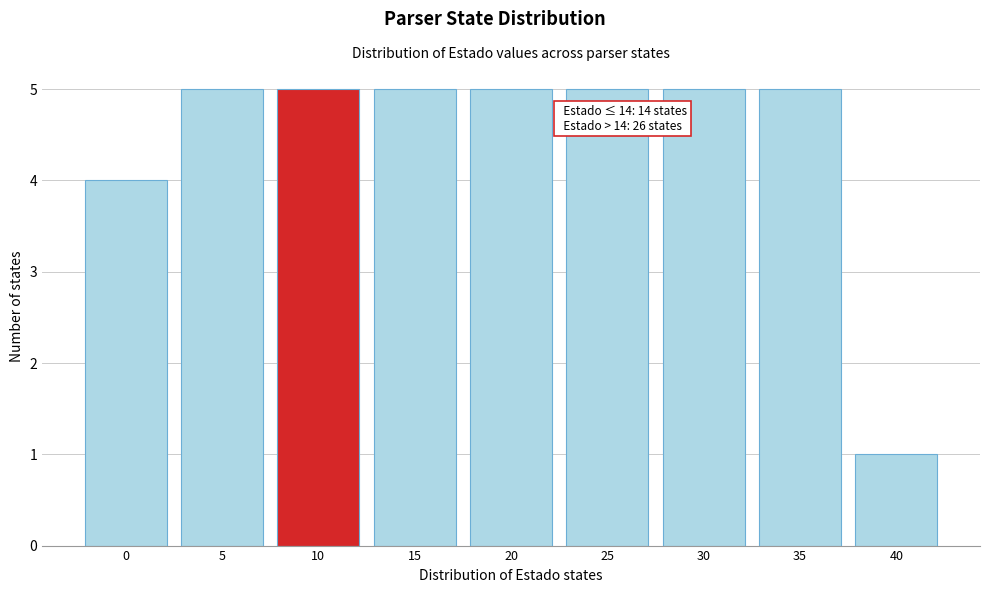

Reading left to right, transcribe all the data shown in this chart.

4	5	5	5	5	5	5	5	1